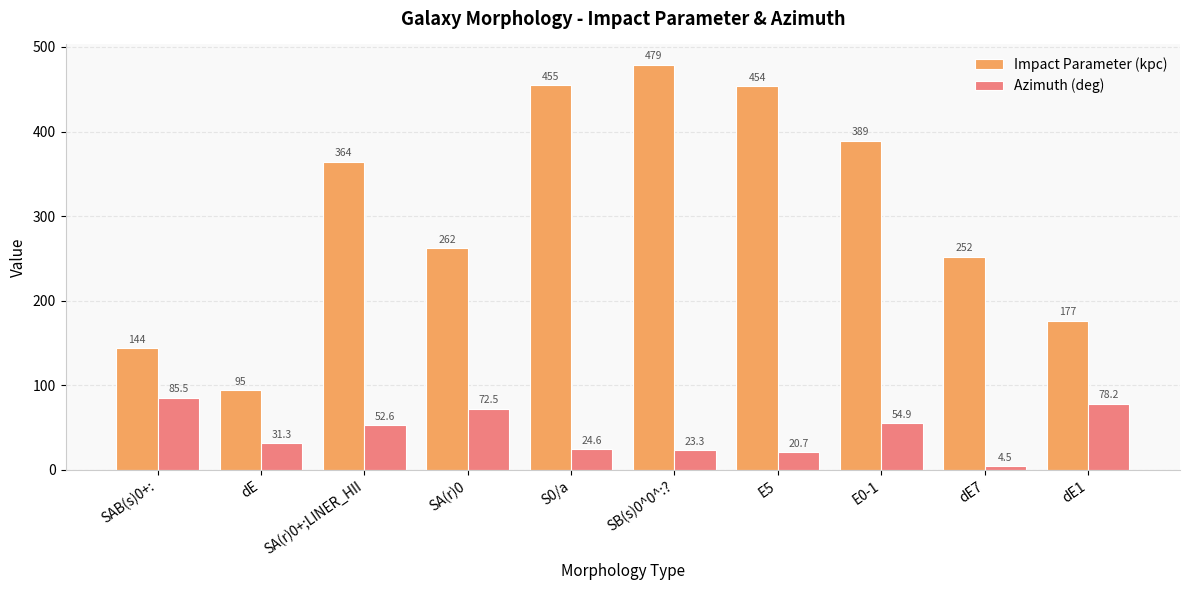

What position from the left is SA(r)0+;LINER_HII?

3